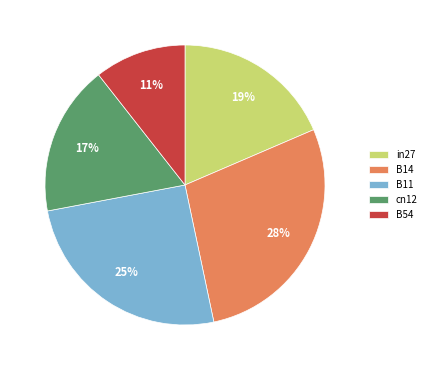

How many segments does this pie chart have?

5